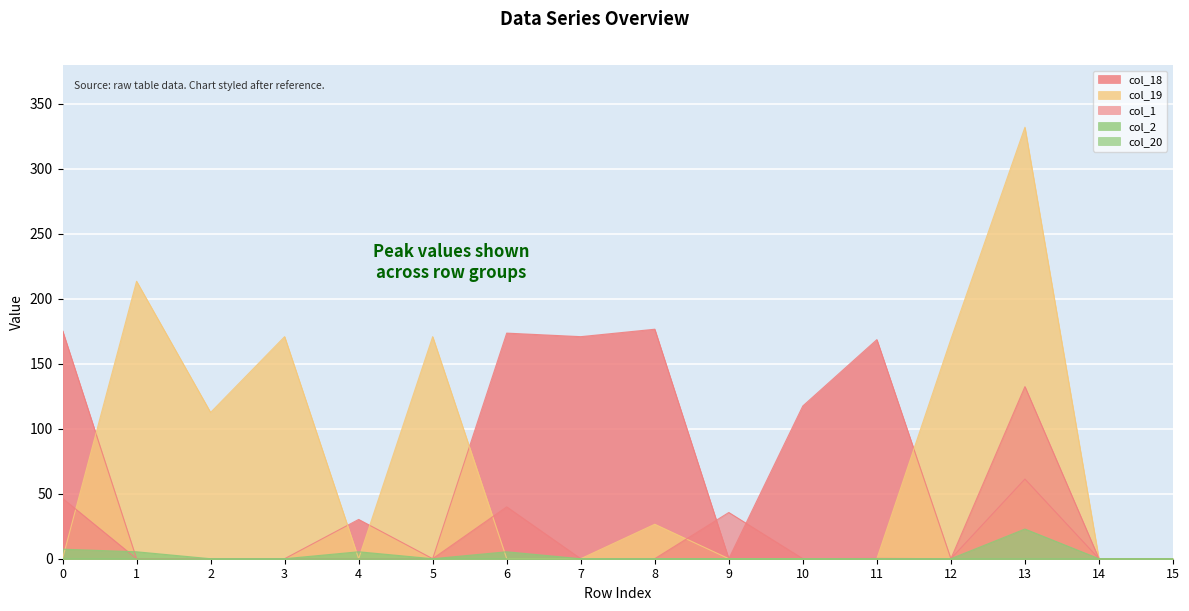

True or false: col_1 has a value of 37.6 at 13.

False